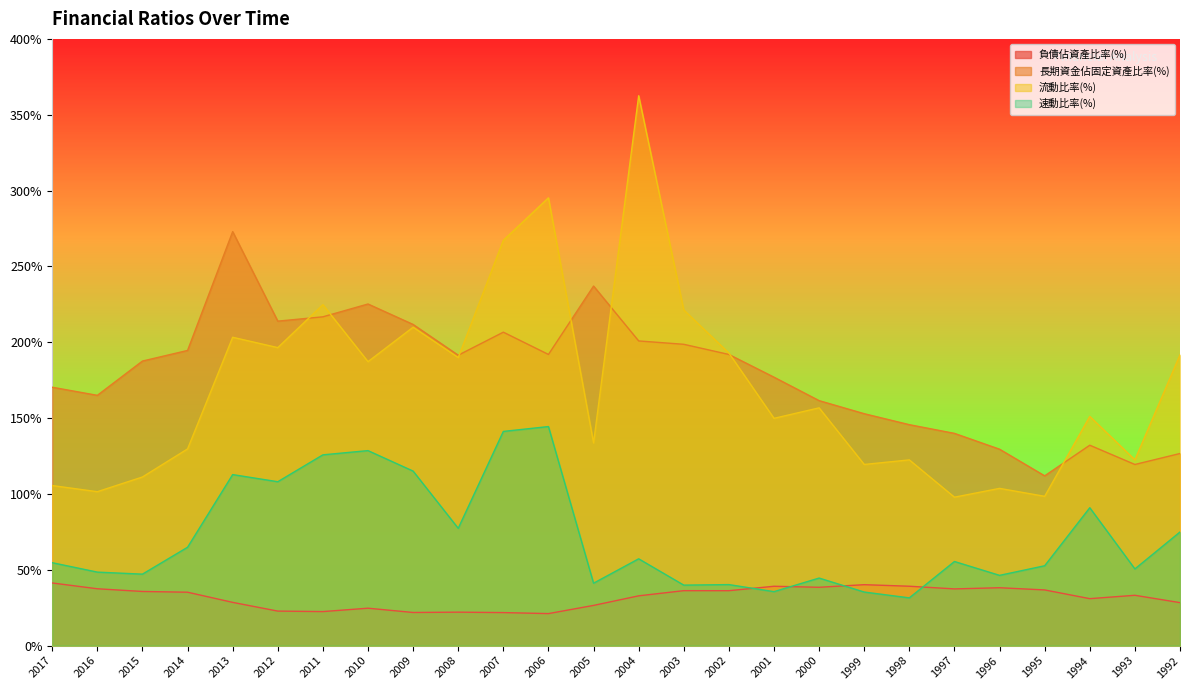

What is the maximum value shown in the chart?

362.5